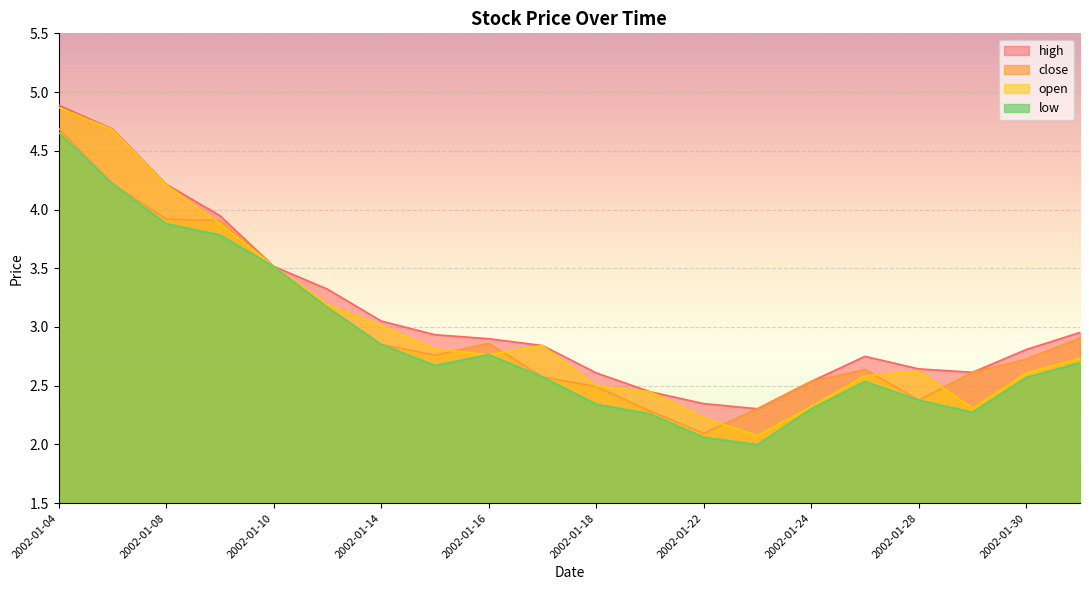

Is the value of low at 2002-01-25 greater than the value of open at 2002-01-29?

Yes